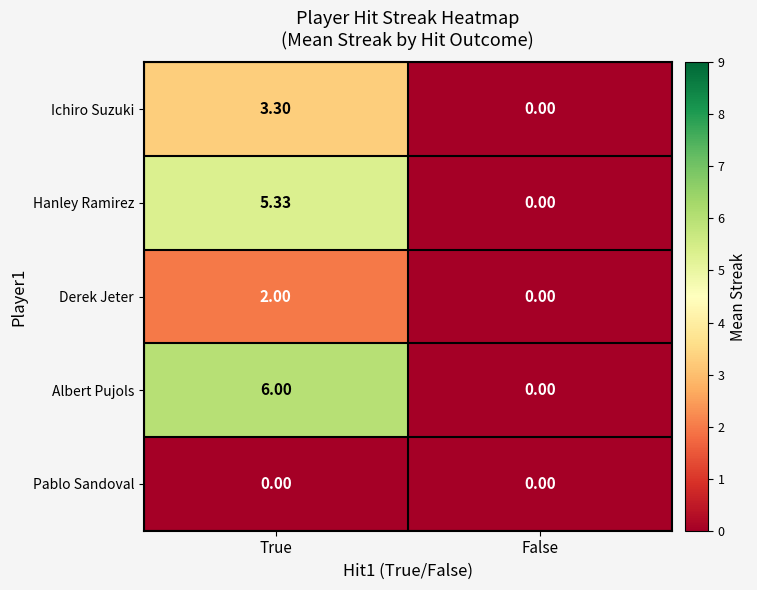

List the series in order of their peak value, lowest first.

Pablo Sandoval, Derek Jeter, Ichiro Suzuki, Hanley Ramirez, Albert Pujols